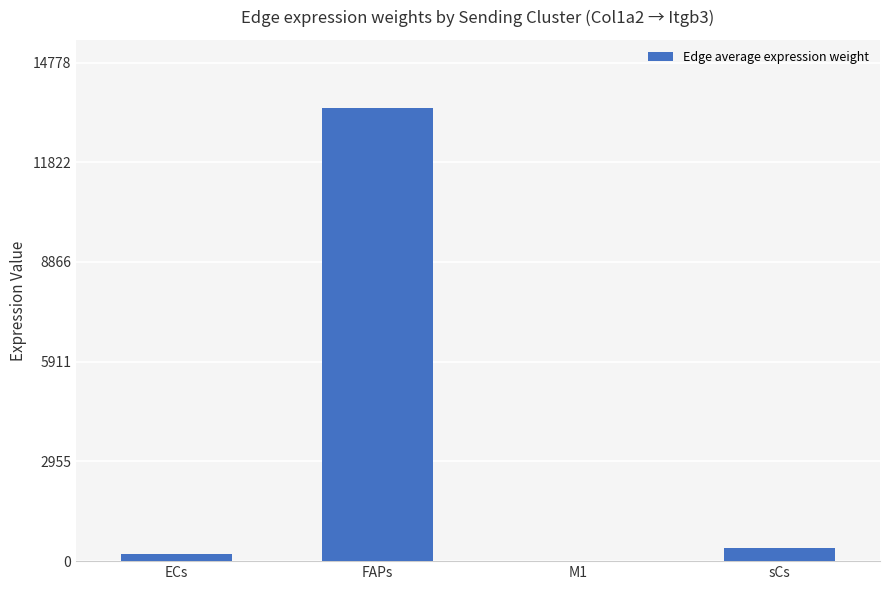

Which label corresponds to the largest value in the chart?

FAPs